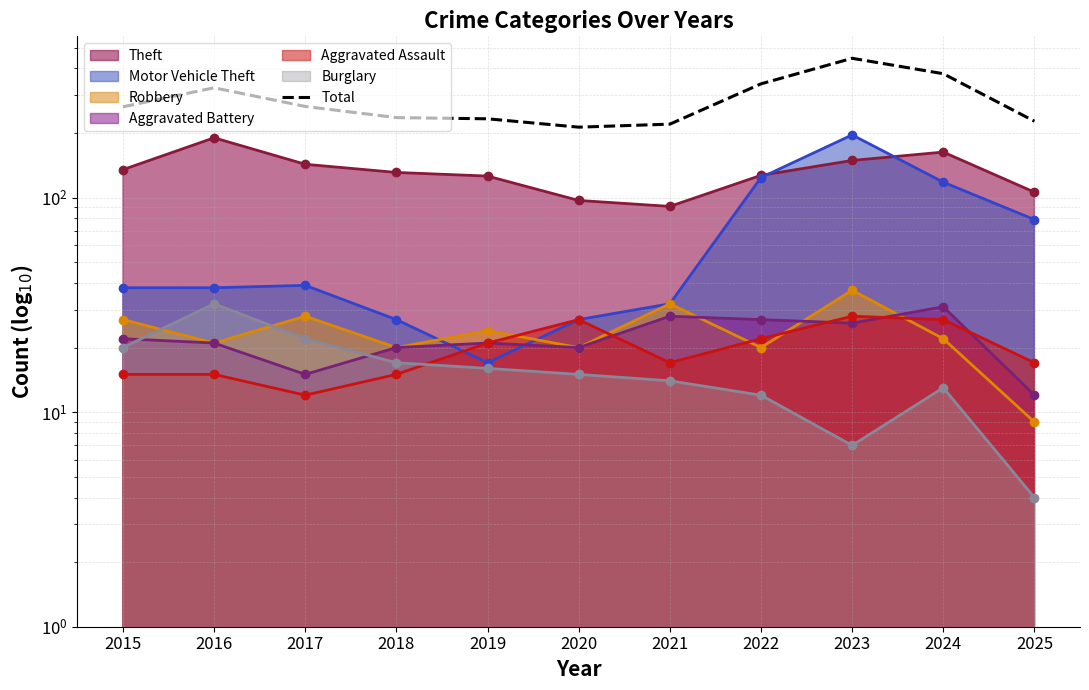

What is the change in value from 2021 to 2025?

+7